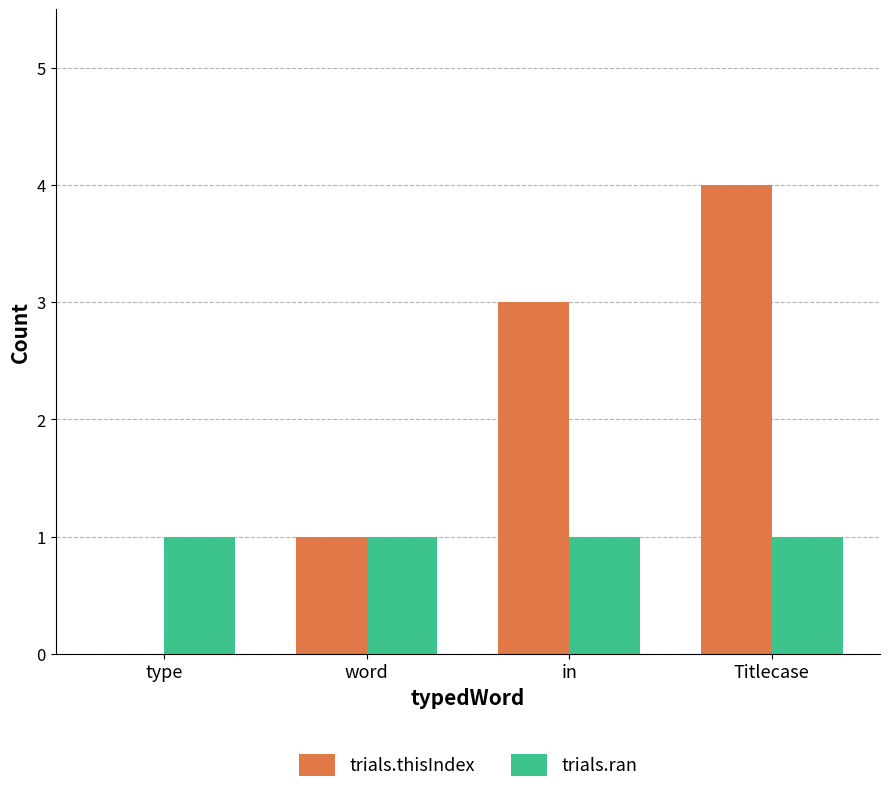

Which series has the largest total across all categories?

trials.thisIndex